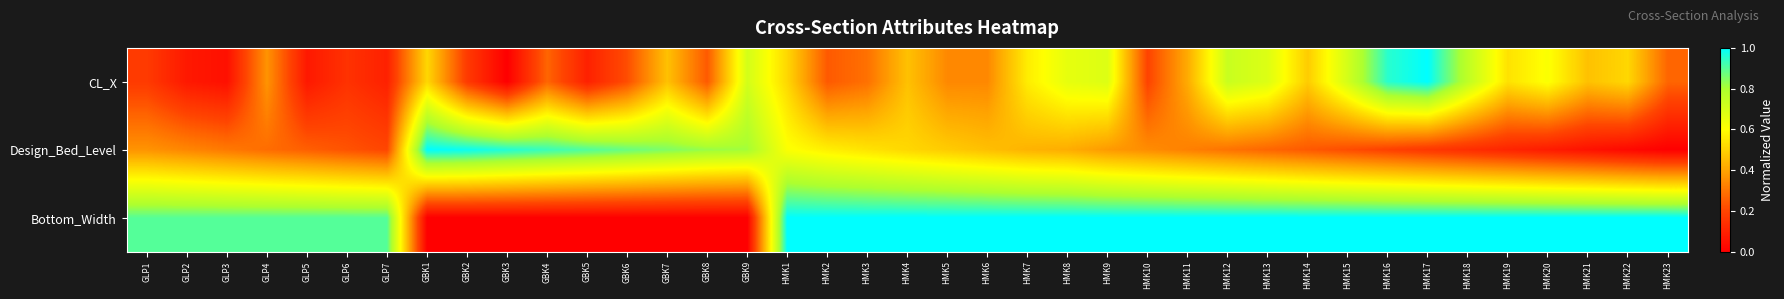

How many data points does each series have?

39